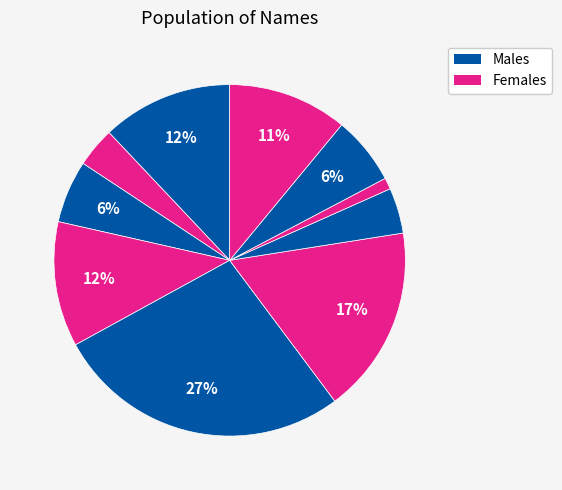

Count the number of slices in the pie.

10